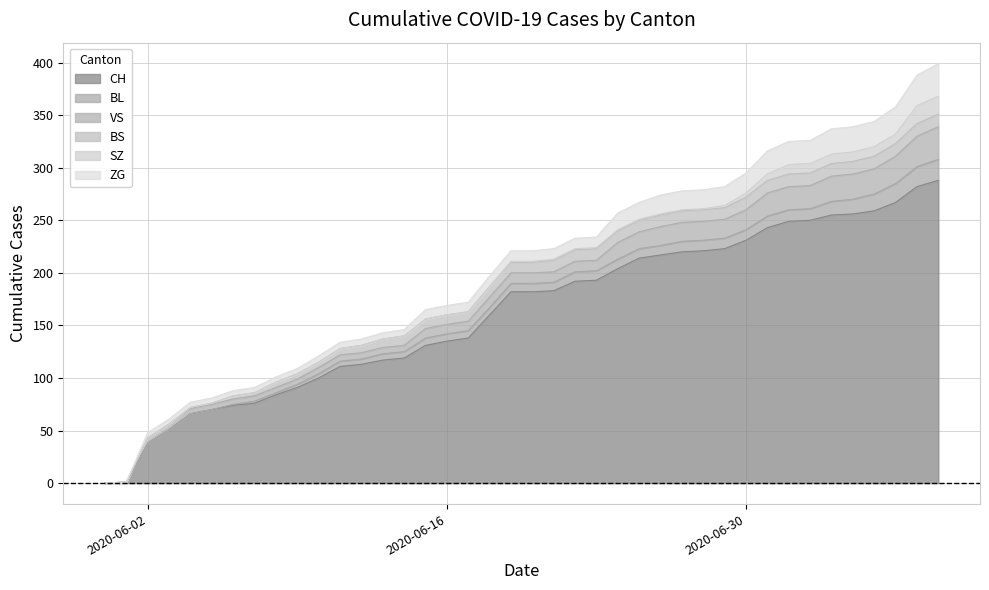

What is the value of the BS point at the 28th from the left?

11